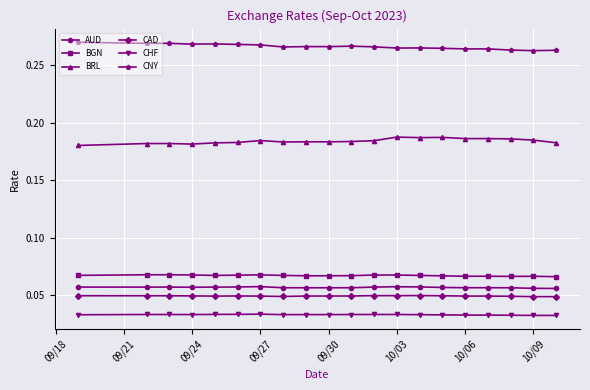

How many AUD values are between 0 and 1?

20